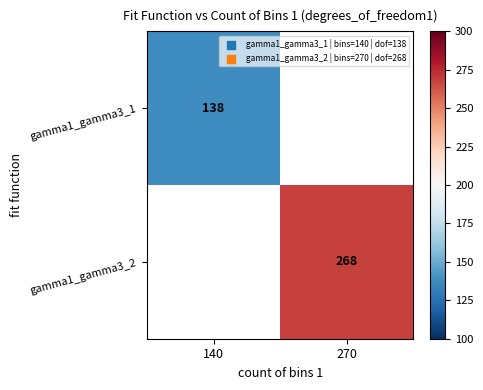

The value of gamma1_gamma3_1 at 140 is 42. True or false?

False